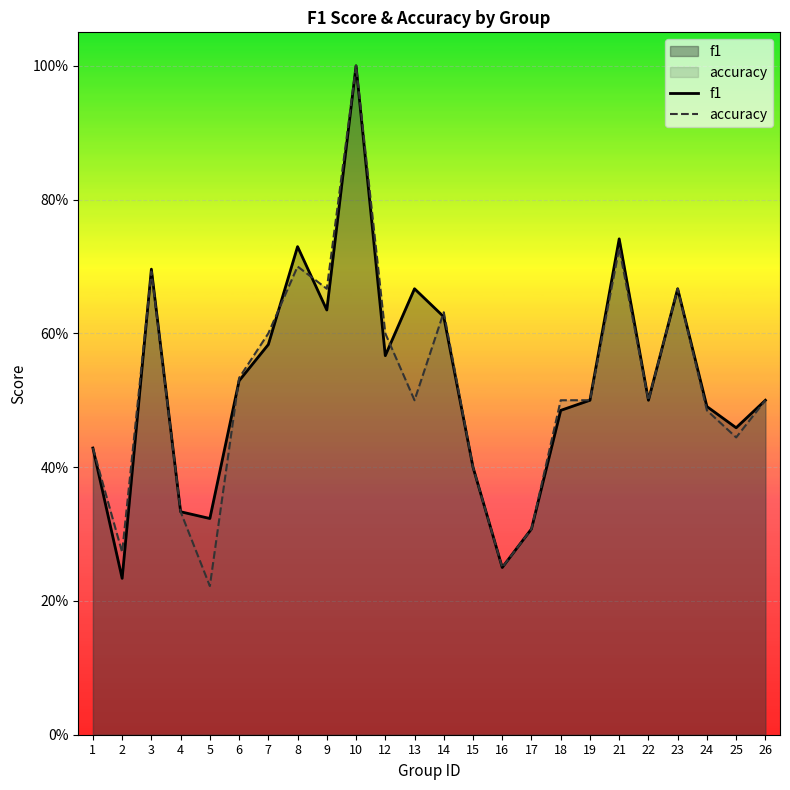

Which series has the largest range (max minus min)?

accuracy